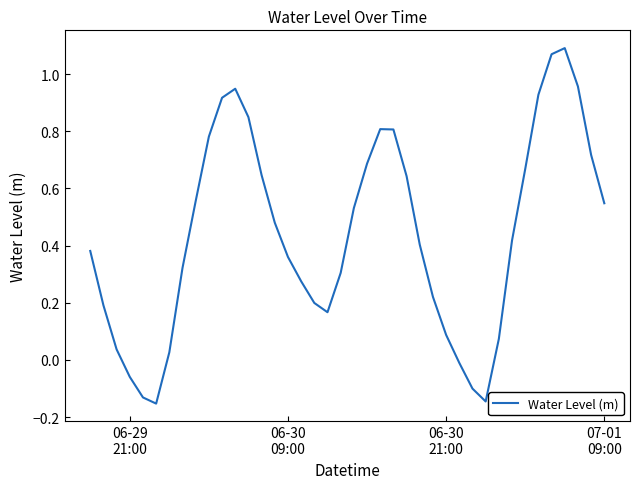

What is the difference between the maximum and minimum values?

1.2